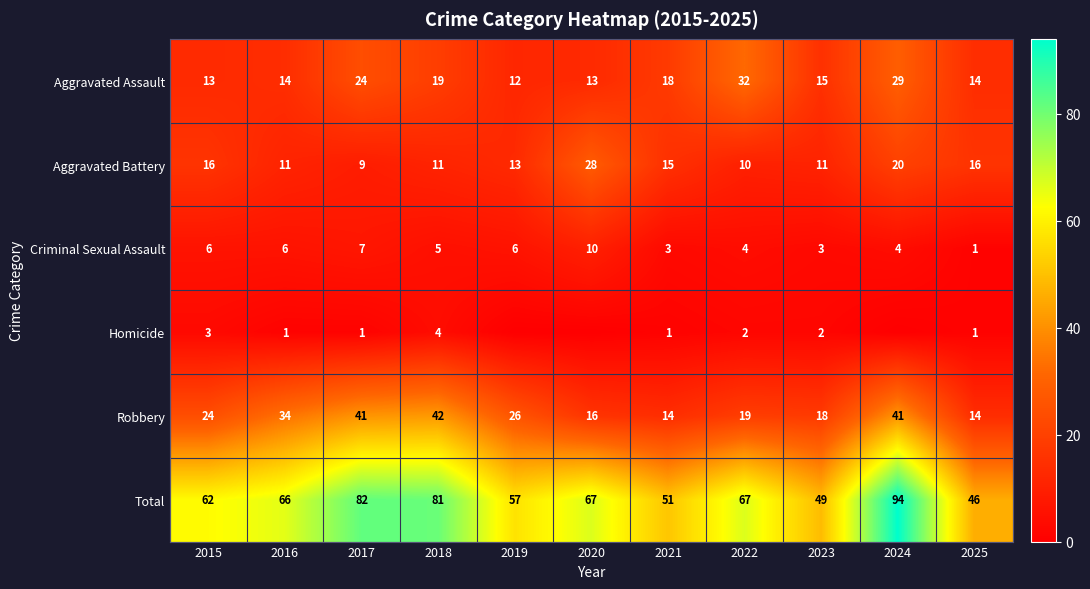

How many data points in Total are less than 66?

5